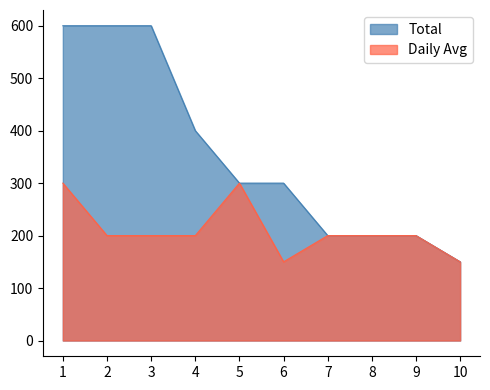

True or false: Daily Avg and Total cross at least once.

False